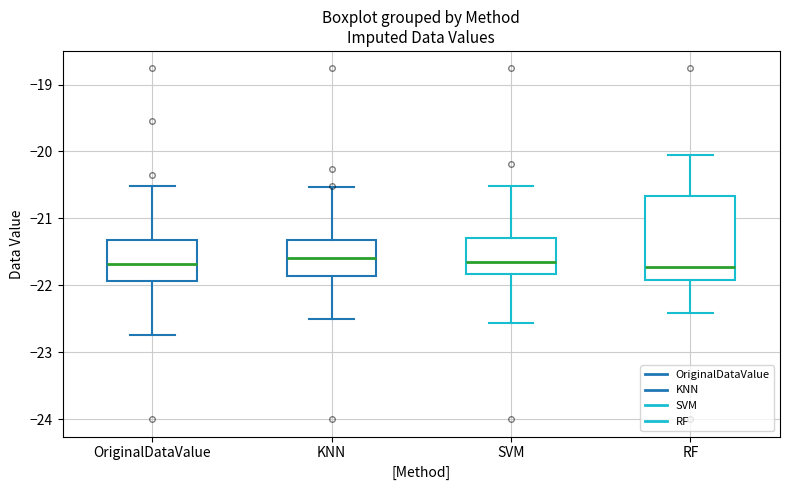

Reading left to right, transcribe this box plot: for each box, give where its median line is, the range the box spans, and where its two whiskers end, as read against the y-axis. The values are not printed on the chart, so give them approximately, as read against the axis.

OriginalDataValue: median -21.7, box -21.9 to -21.3, whiskers -22.7 to -20.5
KNN: median -21.6, box -21.9 to -21.3, whiskers -22.5 to -20.5
SVM: median -21.7, box -21.8 to -21.3, whiskers -22.6 to -20.5
RF: median -21.7, box -21.9 to -20.7, whiskers -22.4 to -20.1